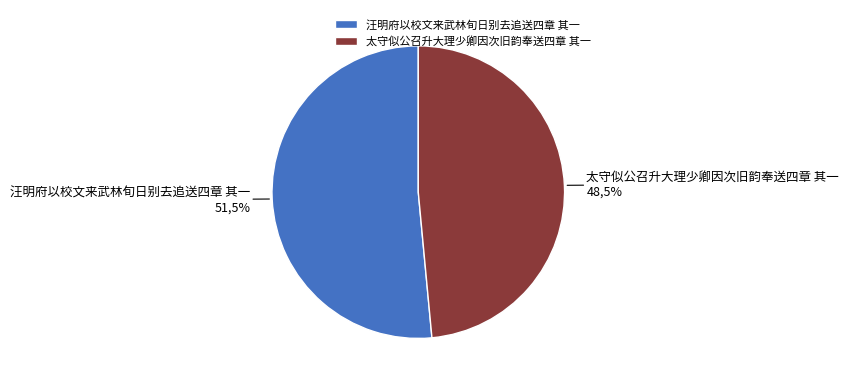

What percentage is the 汪明府以校文来武林旬日别去追送四章 其一 slice, to the nearest percent?

51%